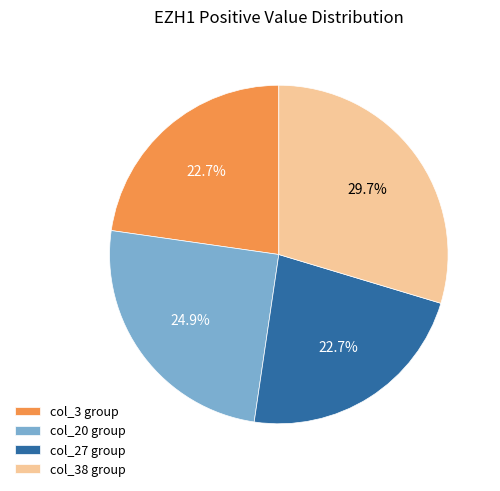

Which category has the biggest portion of the pie?

col_38 group